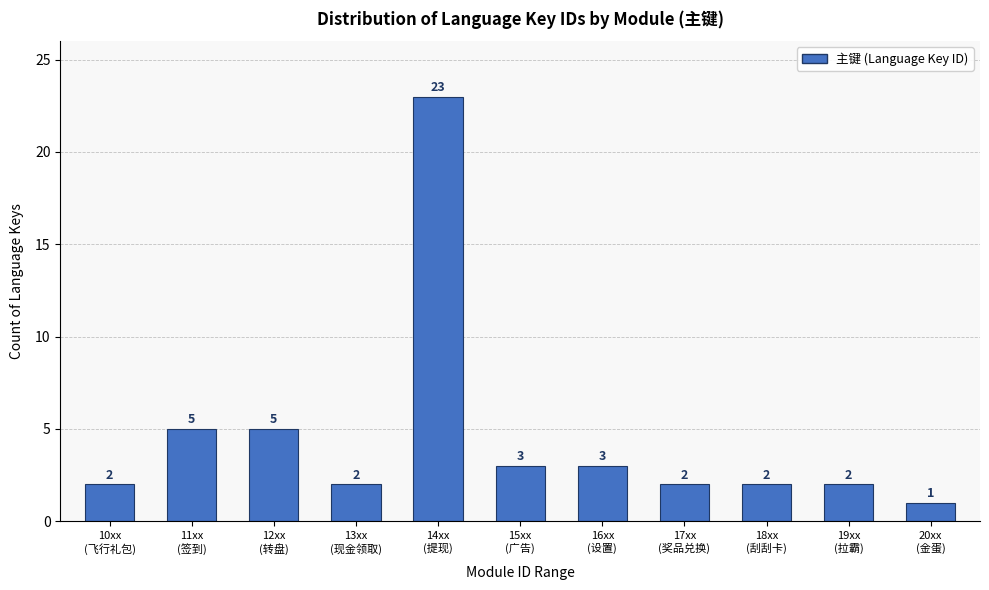

Reading right to left, list all the values displayed in this chart.

1	2	2	2	3	3	23	2	5	5	2